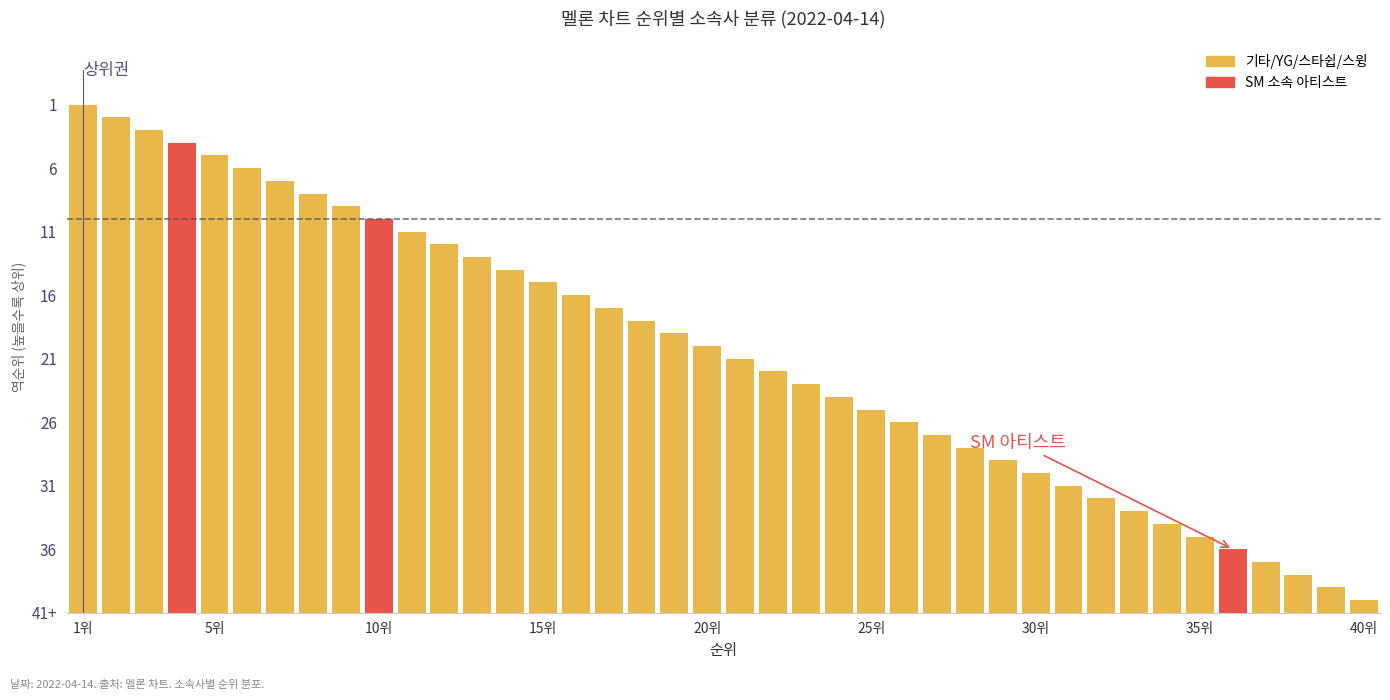

Does the chart contain any negative values?

No